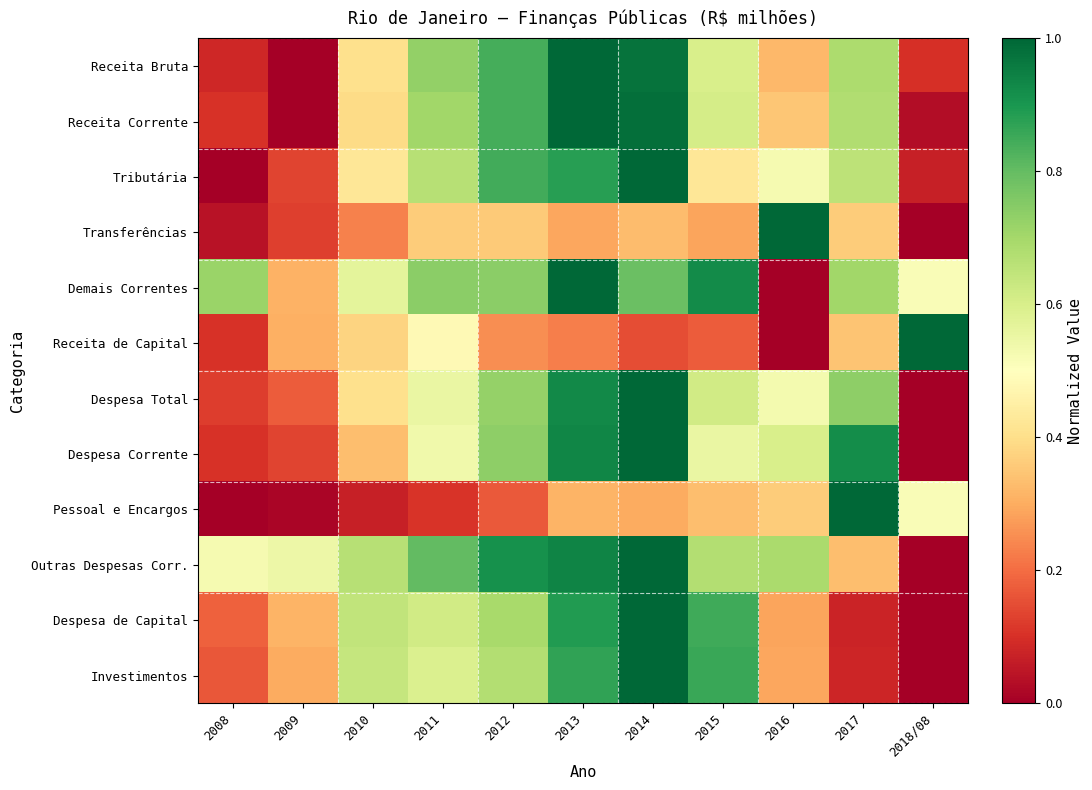

What is the spread (max minus min) of values at 2009?

0.5